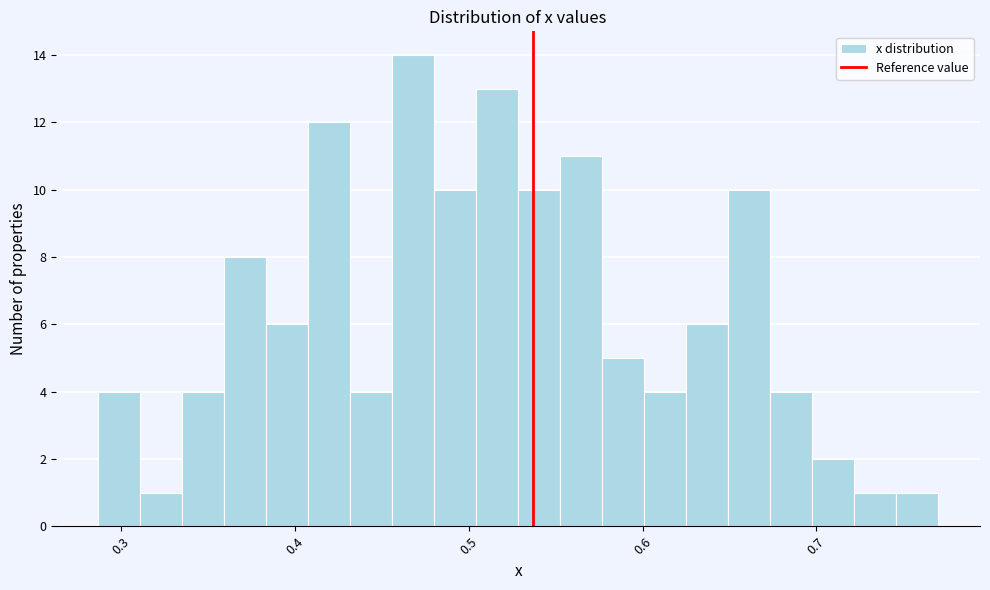

Read against the x-axis, roughly where is the centre of the tallest bar?

0.47